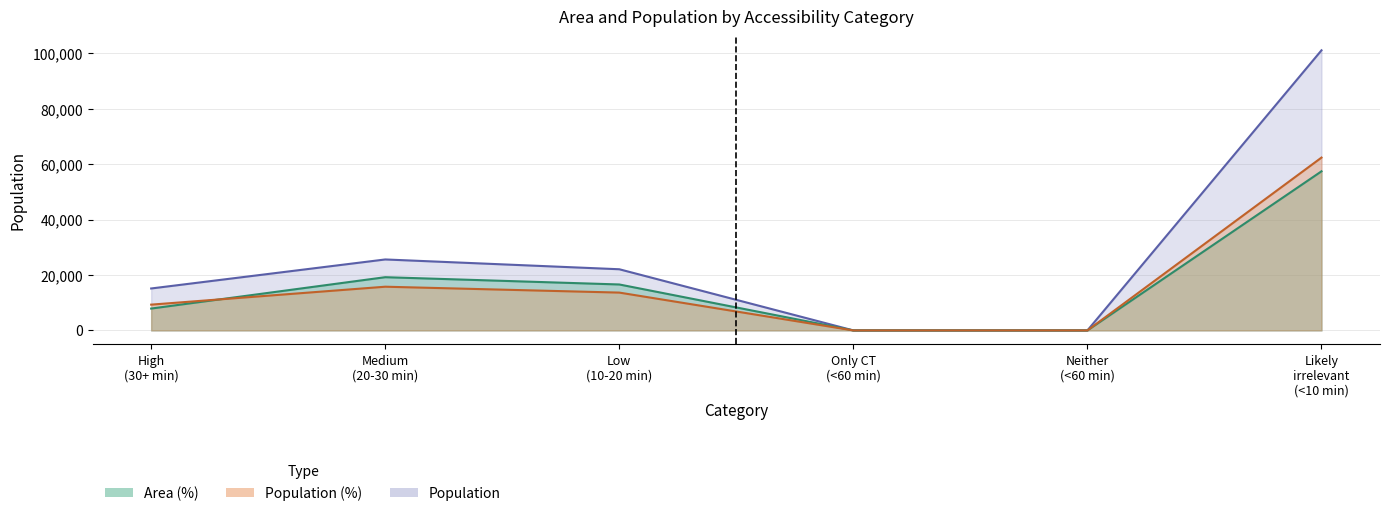

Between High (30+ min) and Neither (<60 min), which is larger?

High (30+ min)